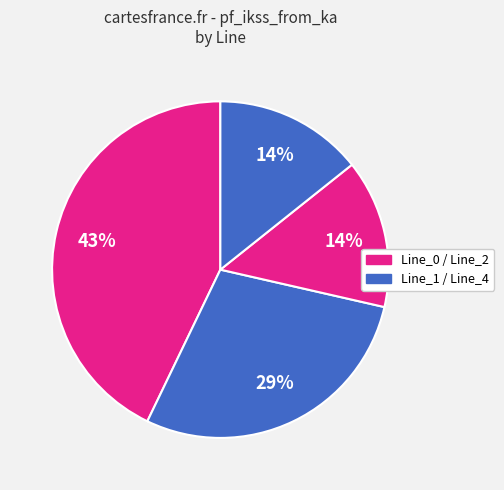

How many slices are in this pie chart?

4